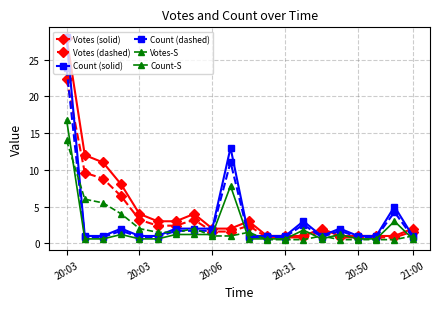

At how many categories does at least one series exceed 27?

1